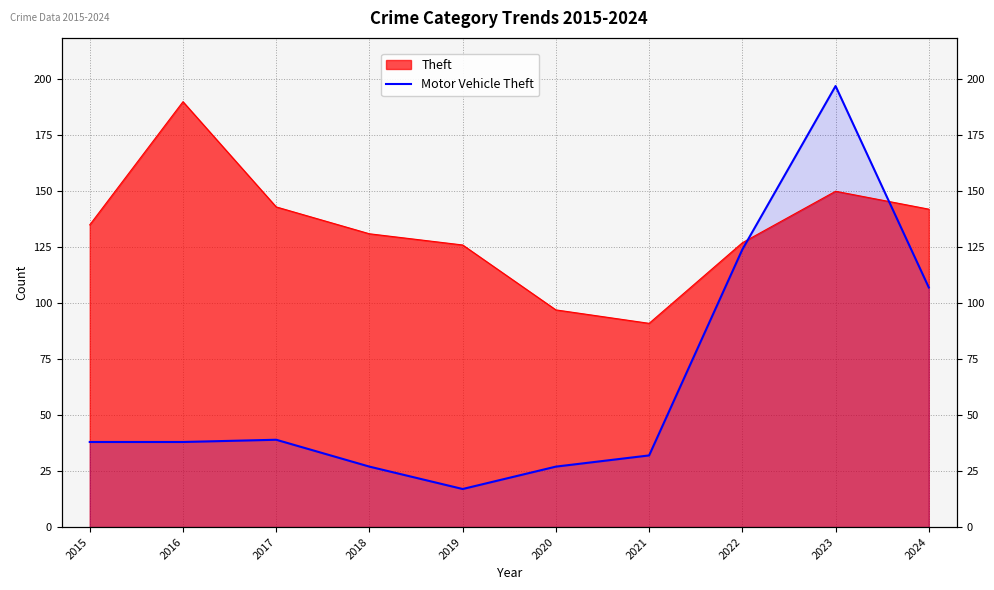

The chart shows a value of 56 at 2016. True or false?

False